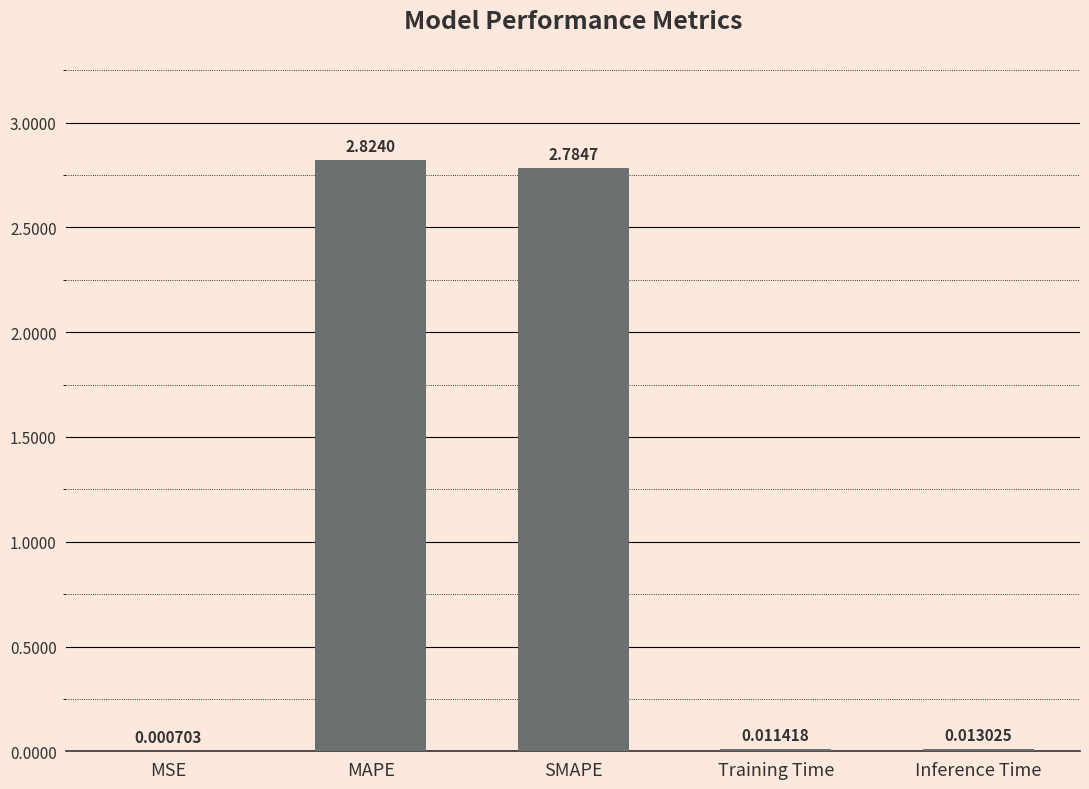

At which category does the chart reach its peak across all series?

MAPE